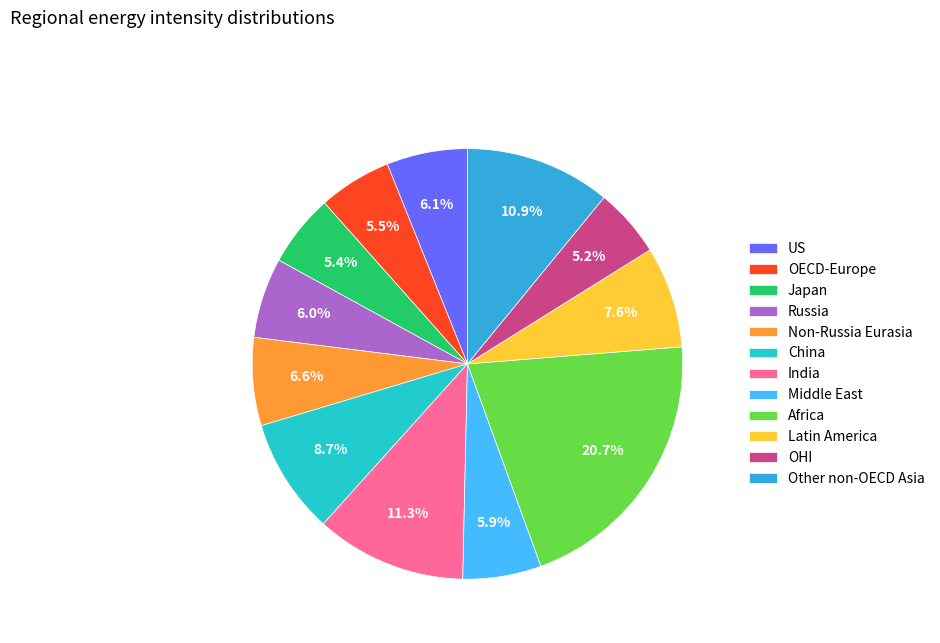

What percentage is the Japan slice, to the nearest percent?

5%